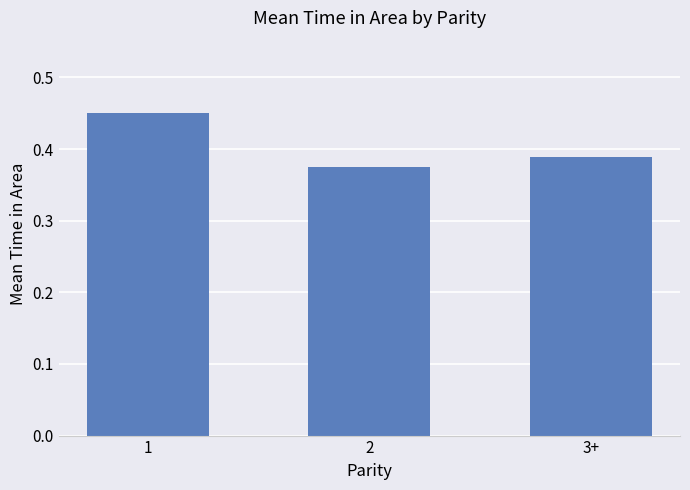

How many distinct data groups are displayed?

1